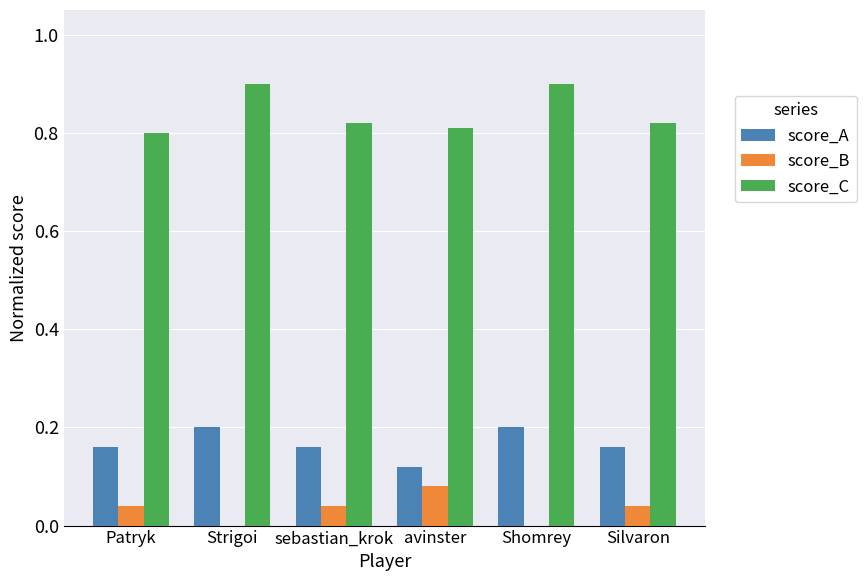

The value of score_A at sebastian_krok is 0.2. True or false?

True